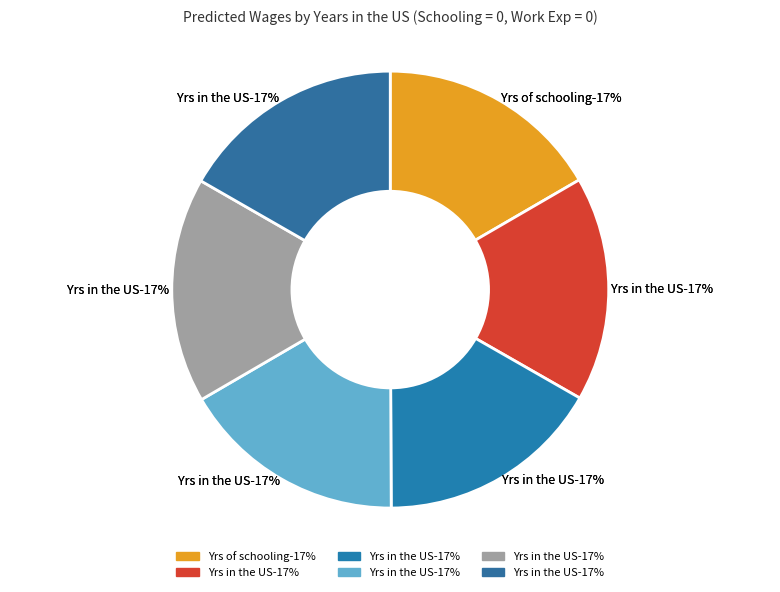

What percentage do Yrs of schooling = 0 and Yrs in the US = 1 together represent?

33.3%